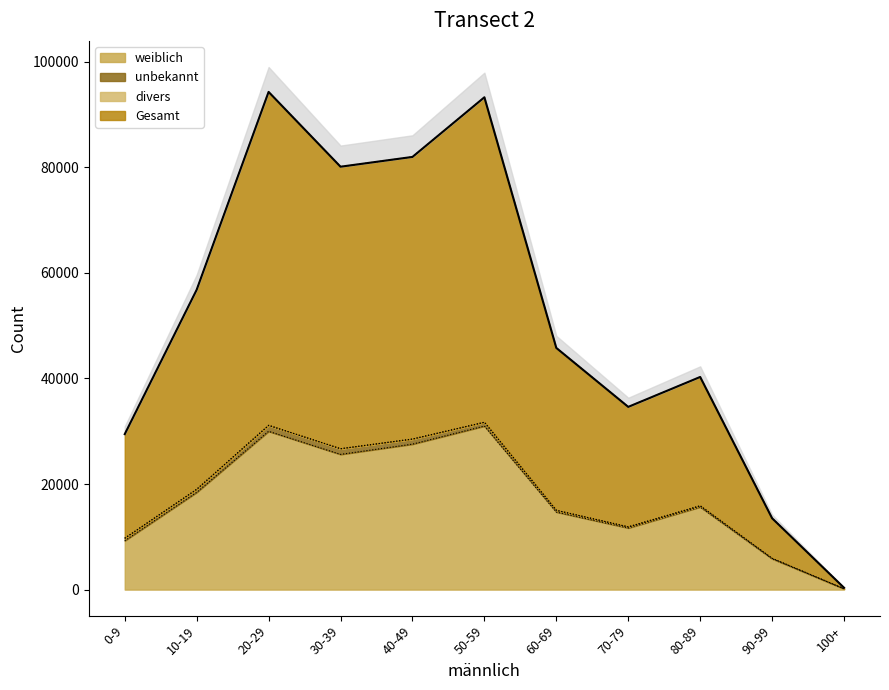

Which category has the lowest value in the Gesamt series?

100+